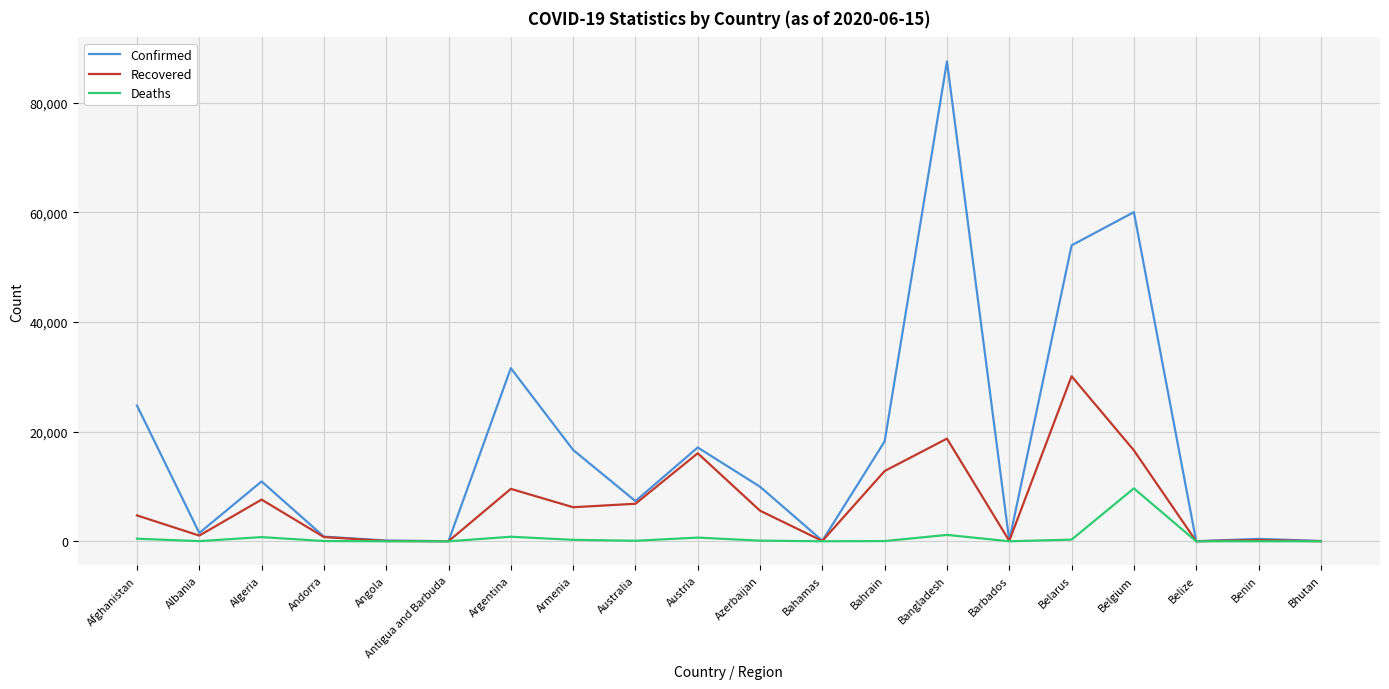

Where is the first local maximum for Confirmed?

Algeria